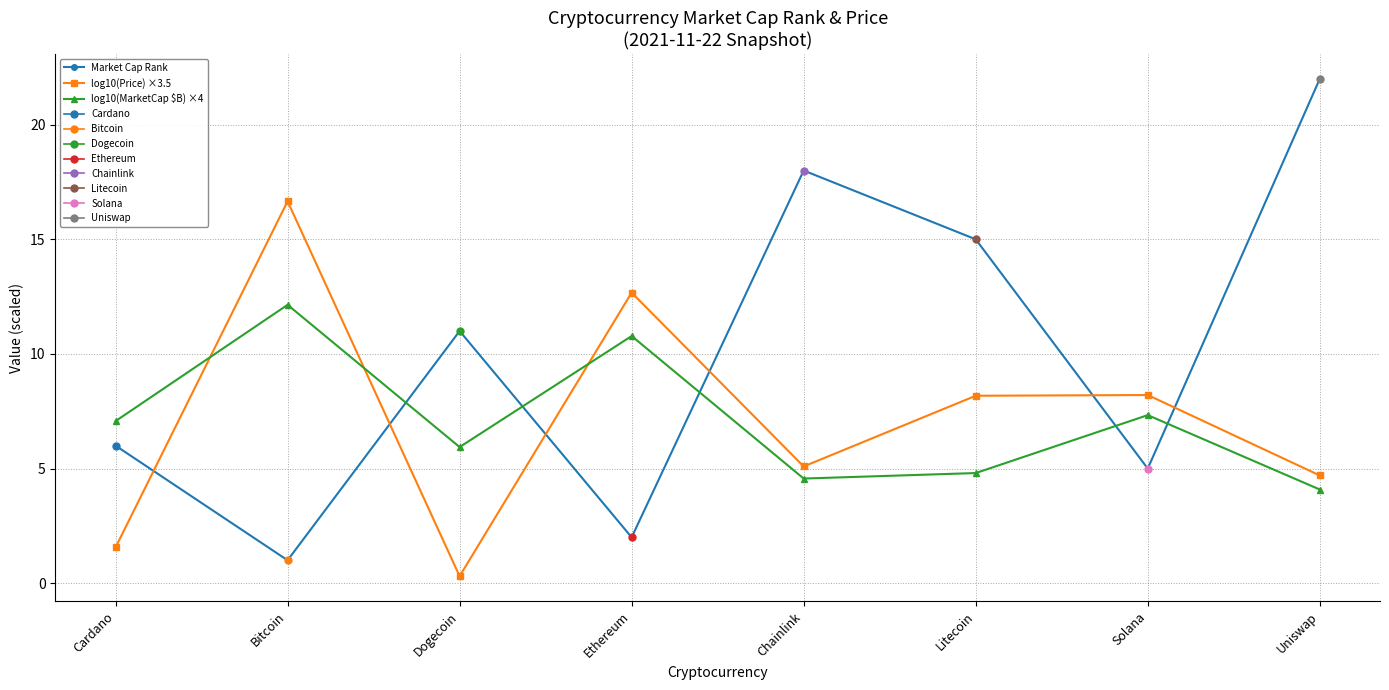

Is the value of log10(MarketCap $B) ×4 at Chainlink greater than the value of Market Cap Rank at Ethereum?

Yes